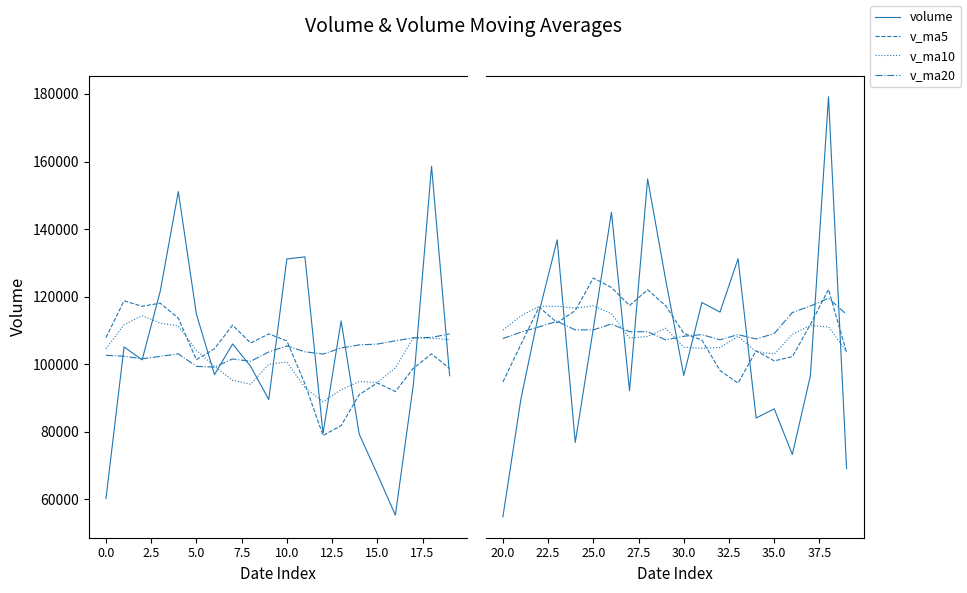

What is the smallest value displayed?

54852.0